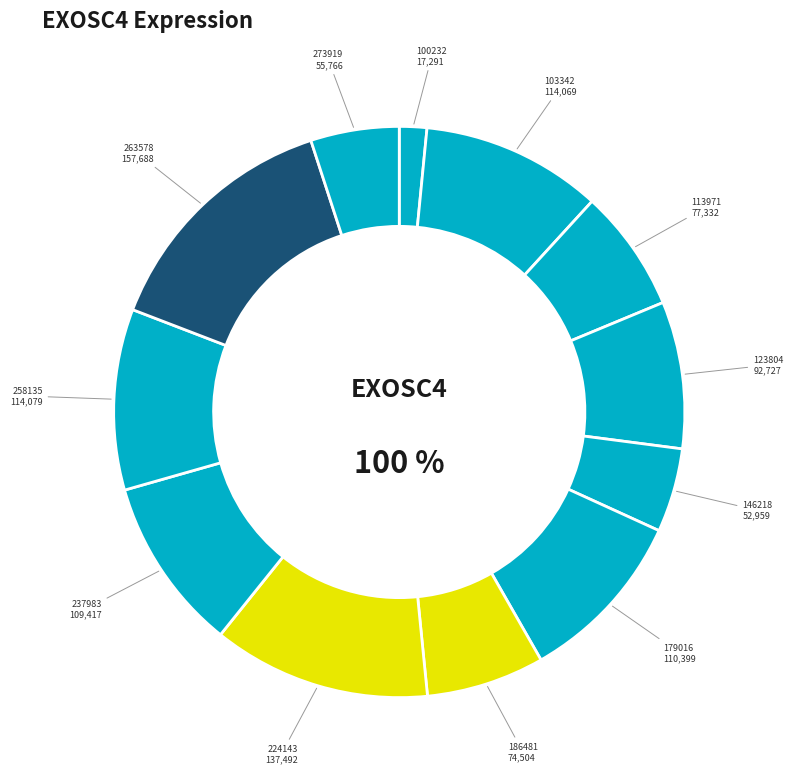

Which category has the smallest portion of the pie?

100232